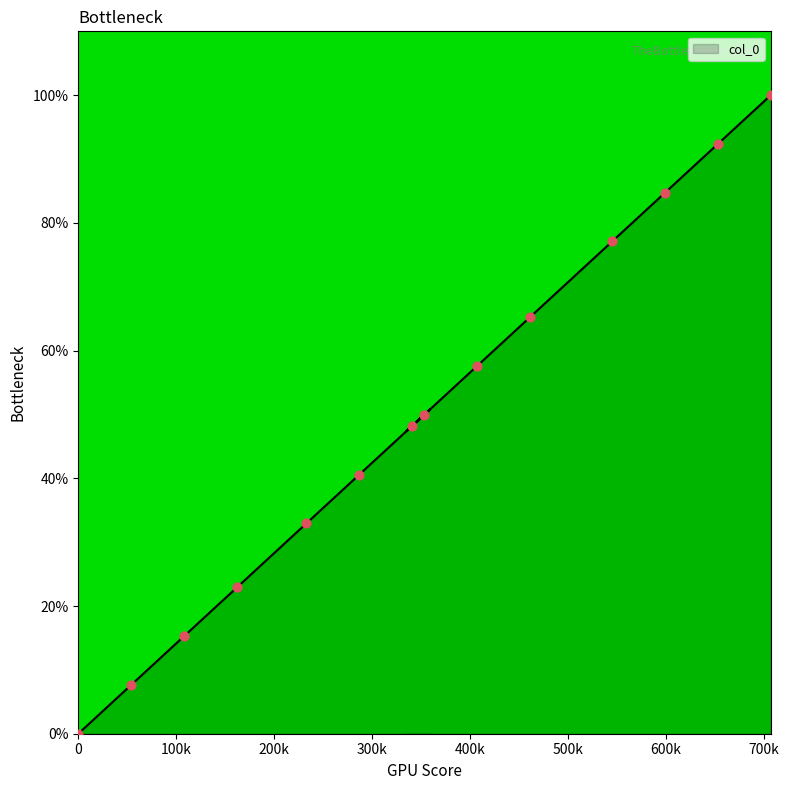

What is the change in value from 353000 to 497000?

+20.4